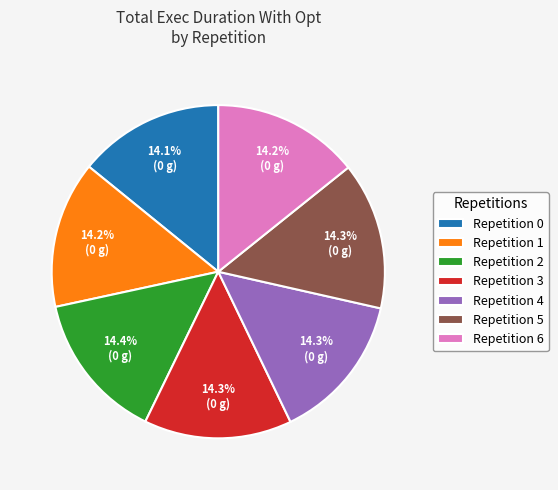

Approximately how many times larger is the value at Repetition 5 compared to Repetition 6?

1.0